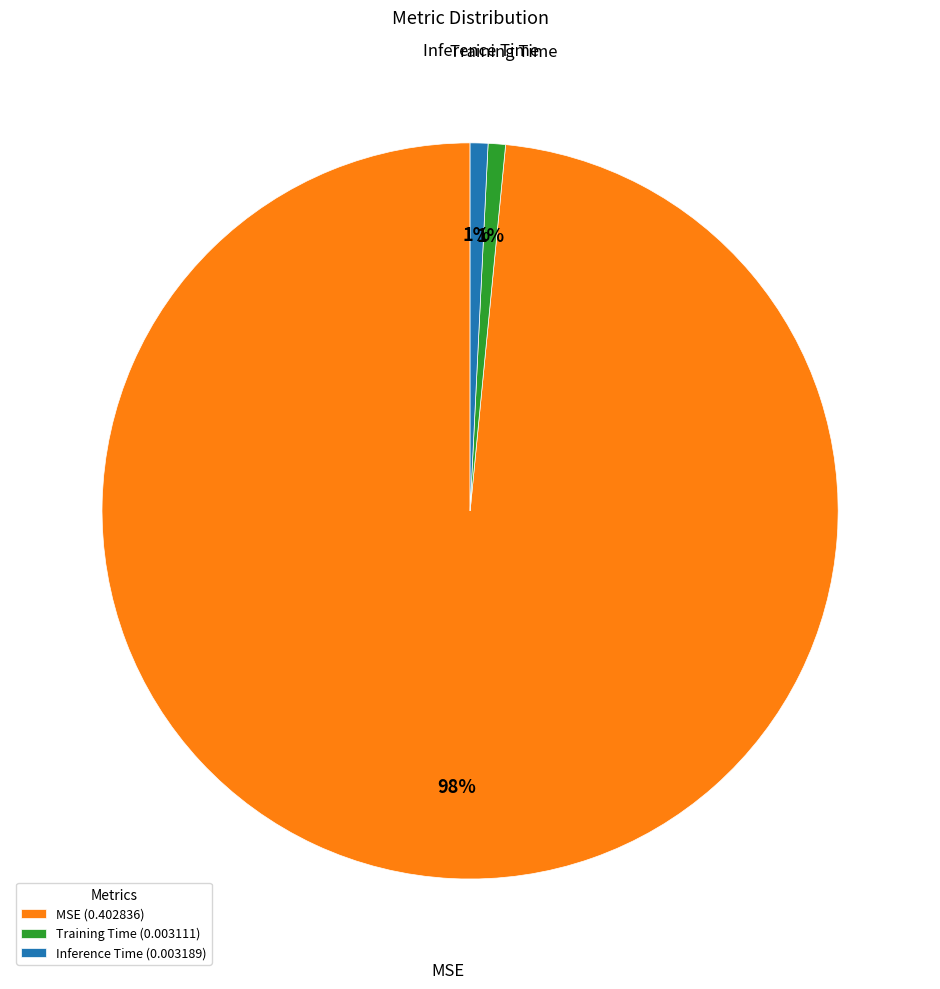

Which slice is the largest?

MSE